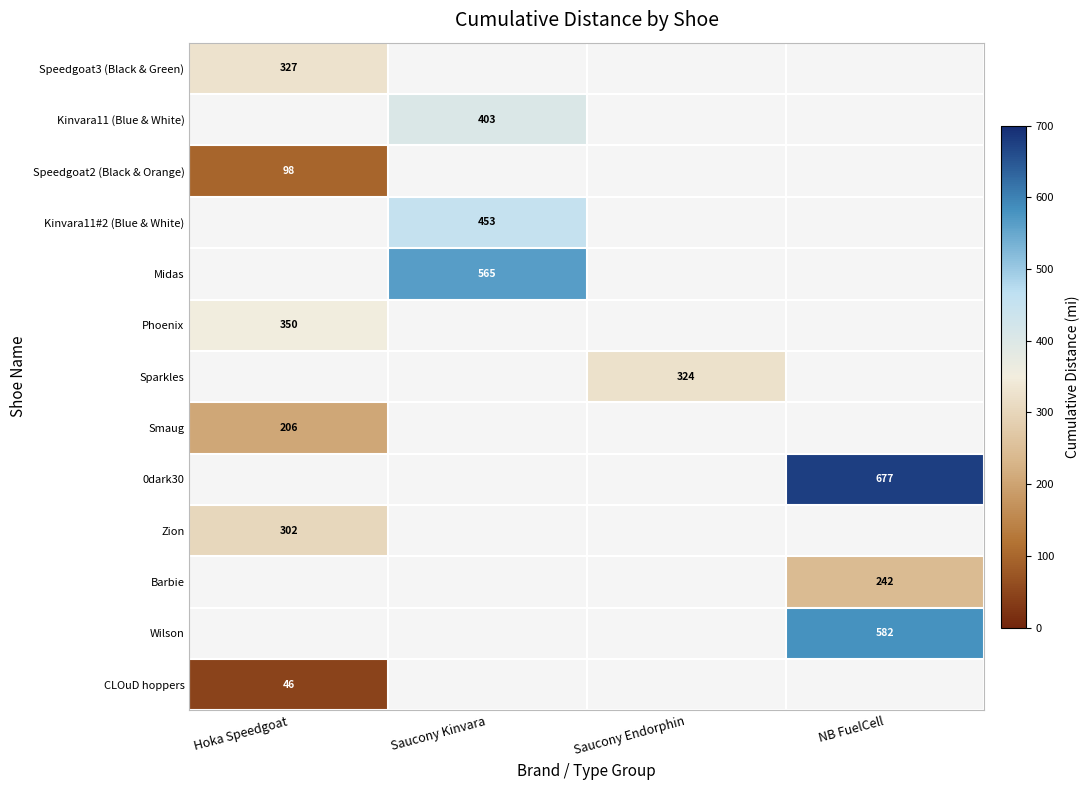

Is it true that CLOuD hoppers equals 16.3 at Hoka Speedgoat?

False